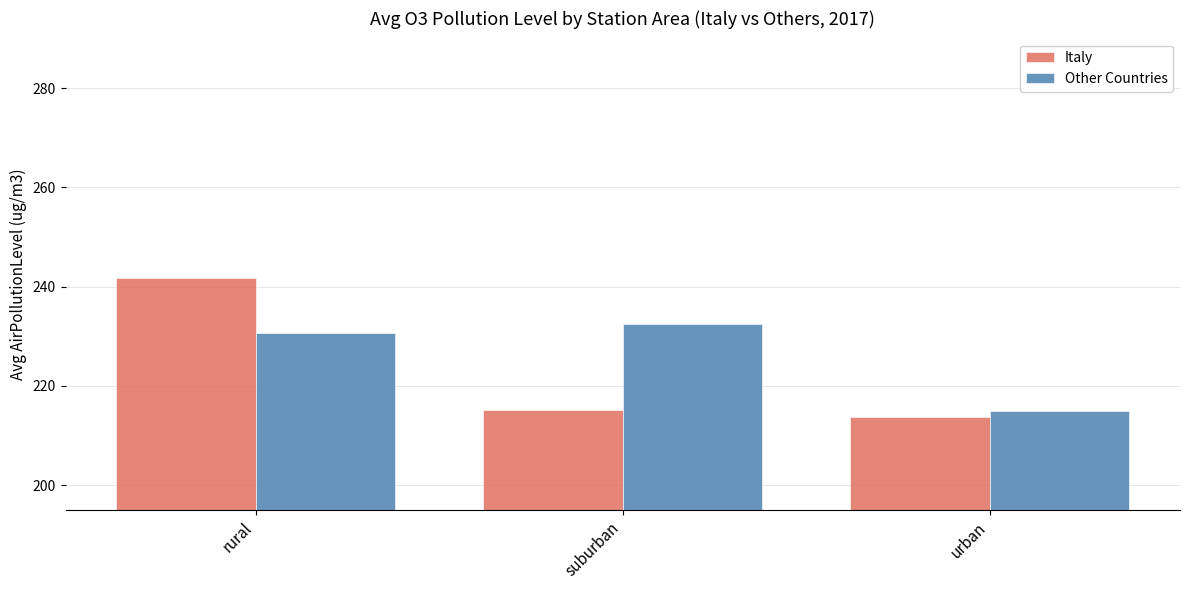

Reading left to right, transcribe all the data shown in this chart.

Italy: 241.8	215.1	213.7
Other Countries: 230.8	232.5	214.9